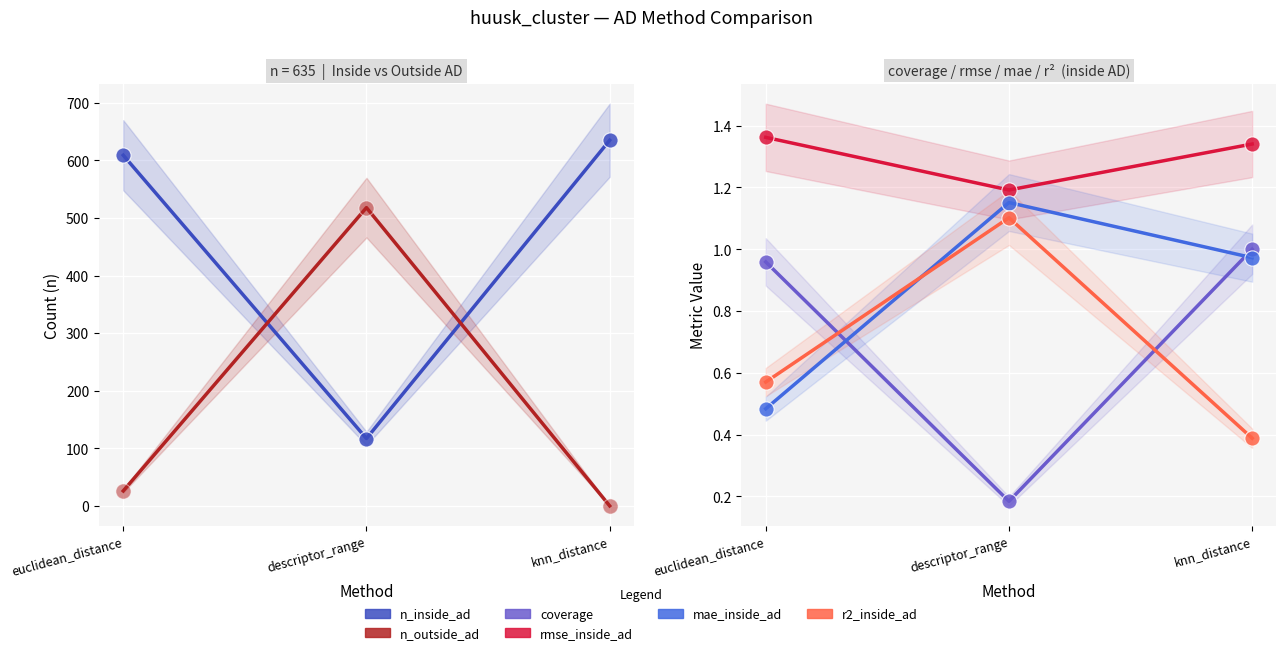

Which series contains the lowest Y value?

n_outside_ad